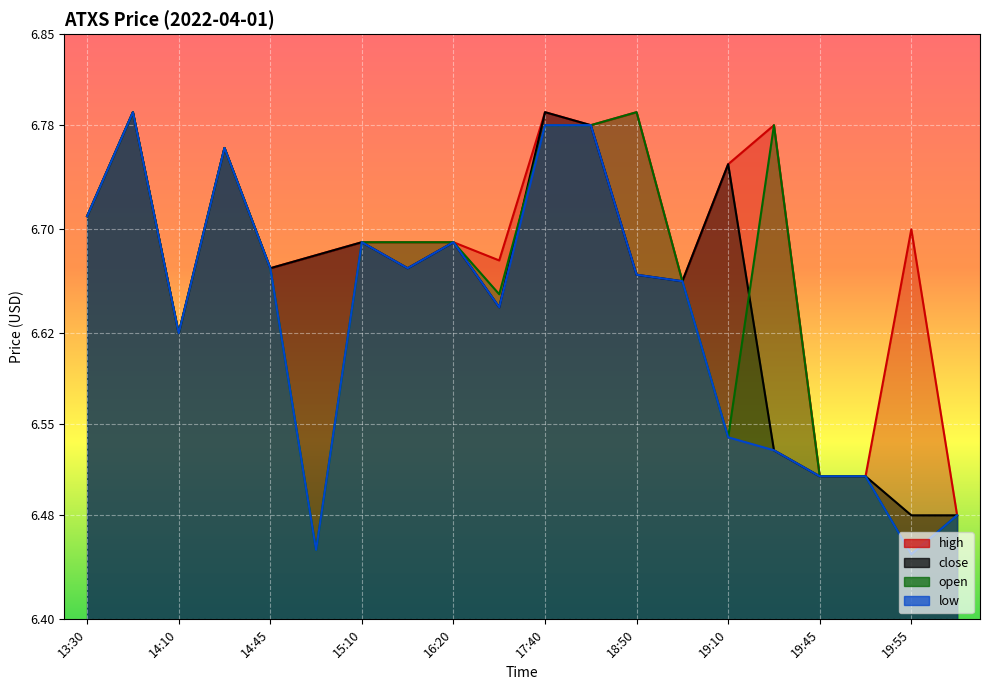

What is the difference between the second highest and second lowest values in the low series?

0.3